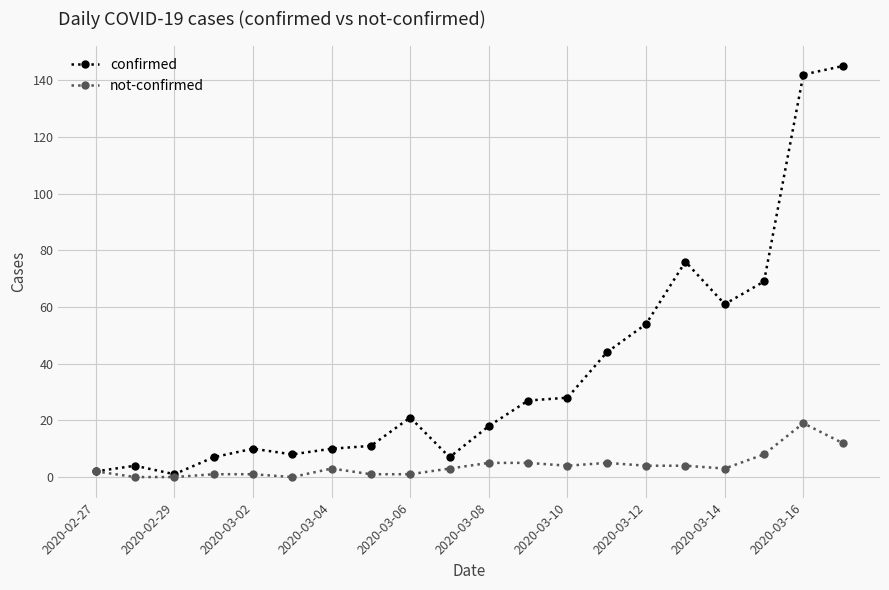

Which series has the largest total across all categories?

confirmed